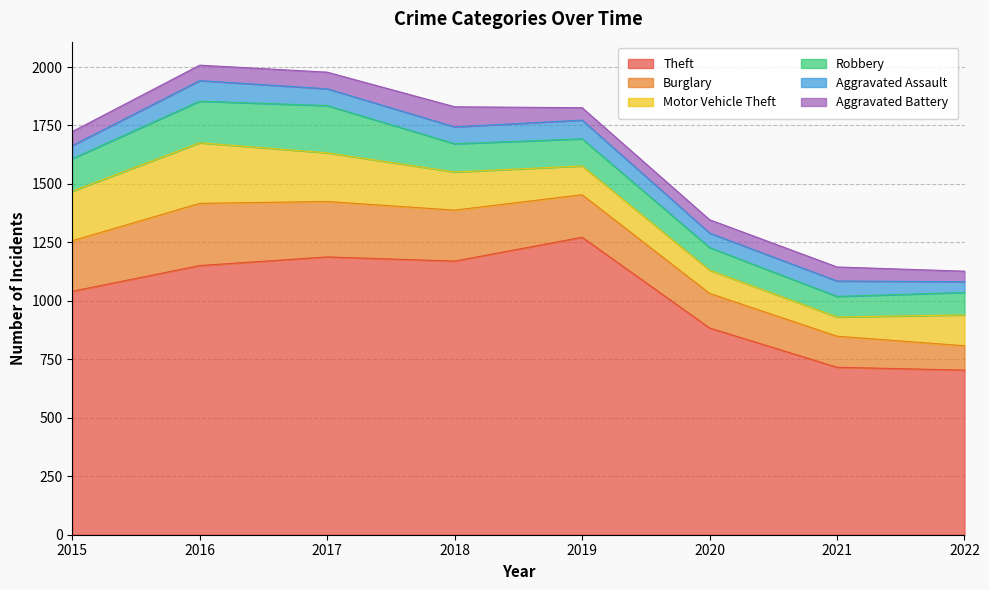

Reading right to left, what are all the values shown in this chart?

Theft: 2022=704	2021=716	2020=884	2019=1272	2018=1170	2017=1188	2016=1151	2015=1041
Burglary: 2022=104	2021=133	2020=148	2019=182	2018=218	2017=237	2016=266	2015=216
Motor Vehicle Theft: 2022=132	2021=82	2020=99	2019=123	2018=163	2017=208	2016=259	2015=212
Robbery: 2022=96	2021=88	2020=97	2019=116	2018=121	2017=202	2016=178	2015=139
Aggravated Assault: 2022=46	2021=66	2020=62	2019=80	2018=72	2017=72	2016=88	2015=56
Aggravated Battery: 2022=45	2021=60	2020=57	2019=53	2018=86	2017=71	2016=66	2015=60